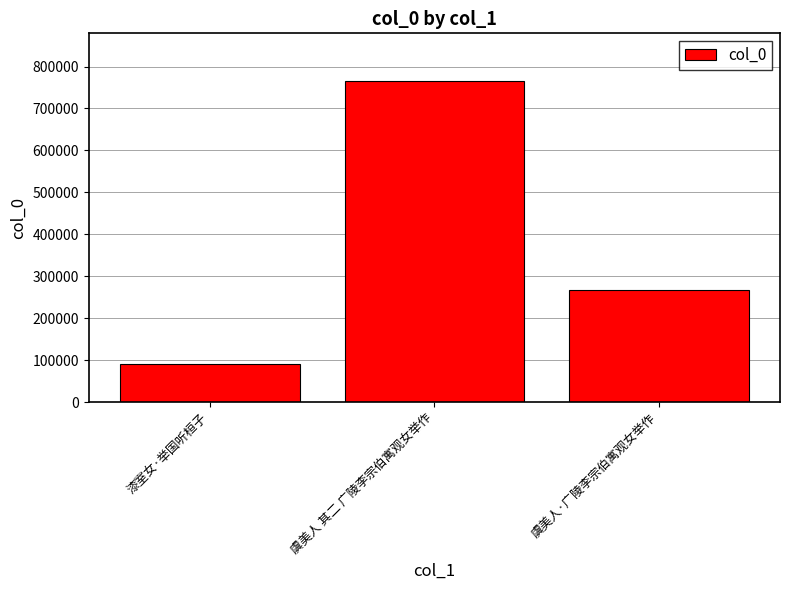

What is the average value?

373698